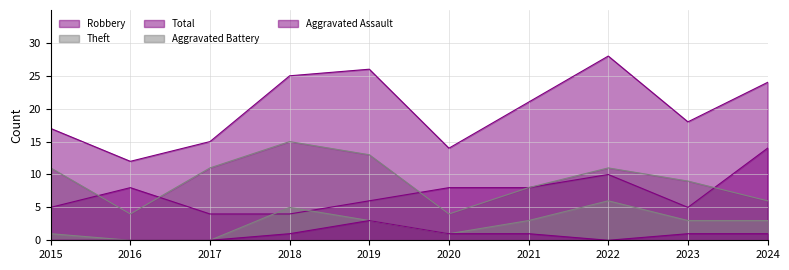

After their last crossing, which series has the higher values: Robbery or Theft?

Robbery